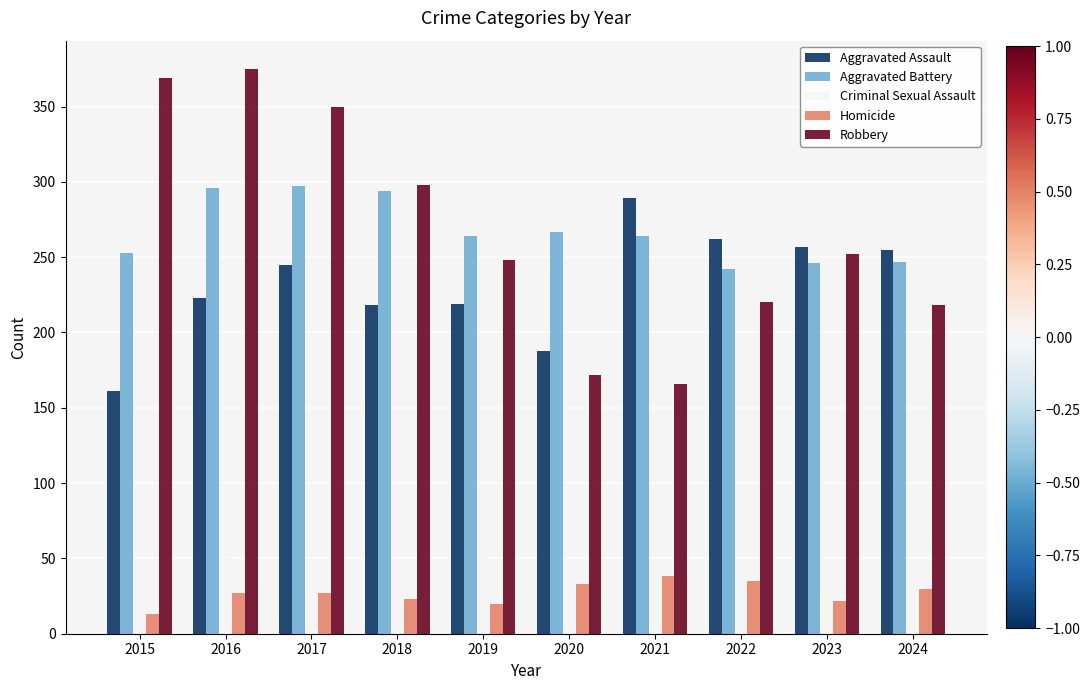

What are all the series names shown in the legend?

Aggravated Assault, Aggravated Battery, Criminal Sexual Assault, Homicide, Robbery